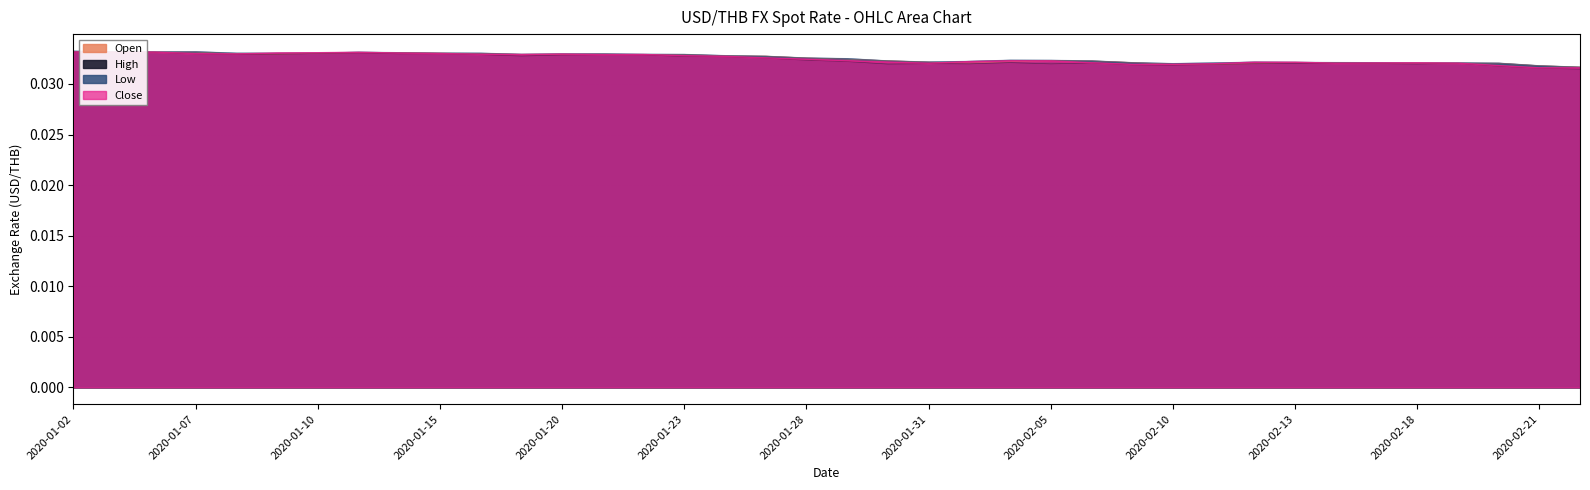

True or false: Open has a value of 0.0 at 2020-01-17.

False